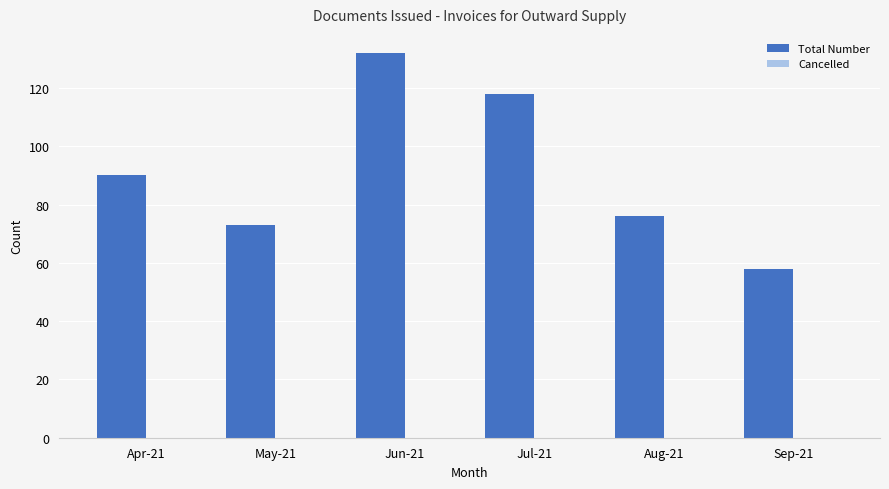

Reading left to right, what are all the values shown in this chart?

Apr-21=90	May-21=73	Jun-21=132	Jul-21=118	Aug-21=76	Sep-21=58